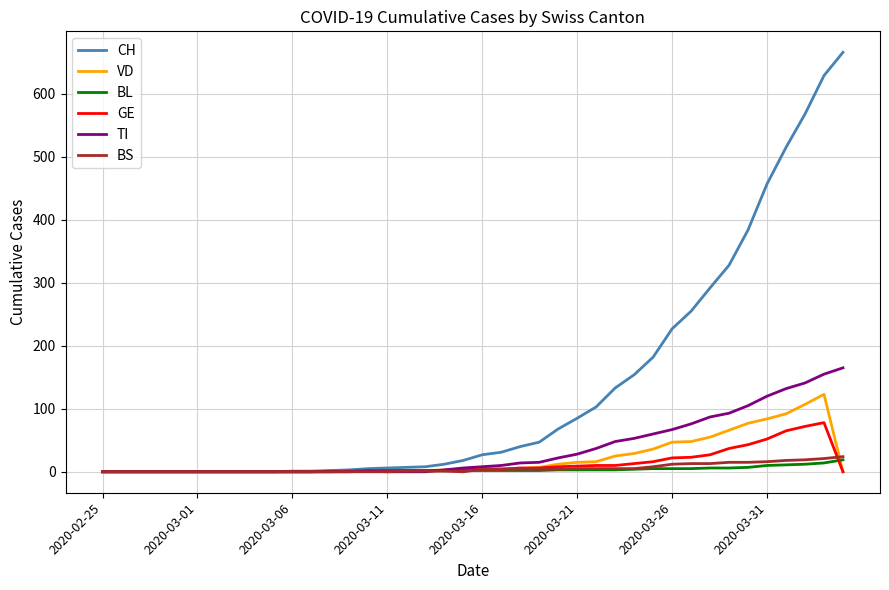

Which series has the largest range (max minus min)?

CH